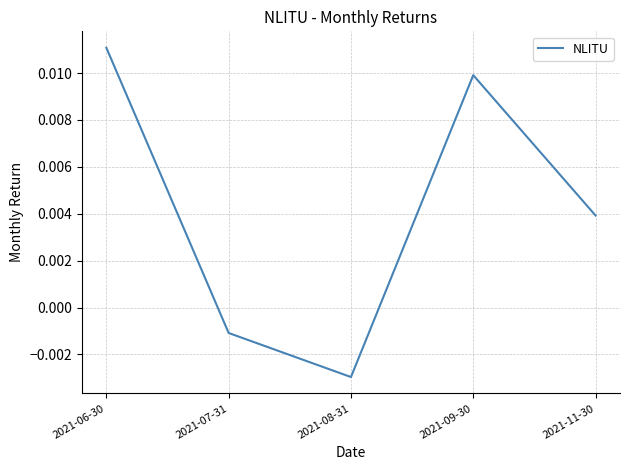

Which has a higher value, 2021-11-30 or 2021-06-30?

2021-06-30